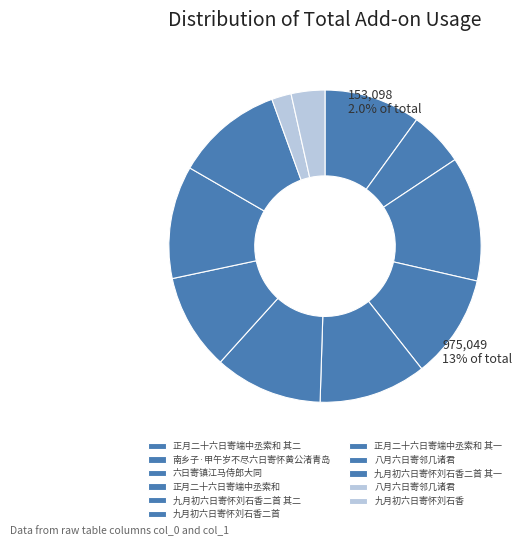

To the nearest percent, what is the combined percentage of 八月六日寄邻几诸君 and 南乡子·甲午岁不尽六日寄怀黄公渚青岛?

8%